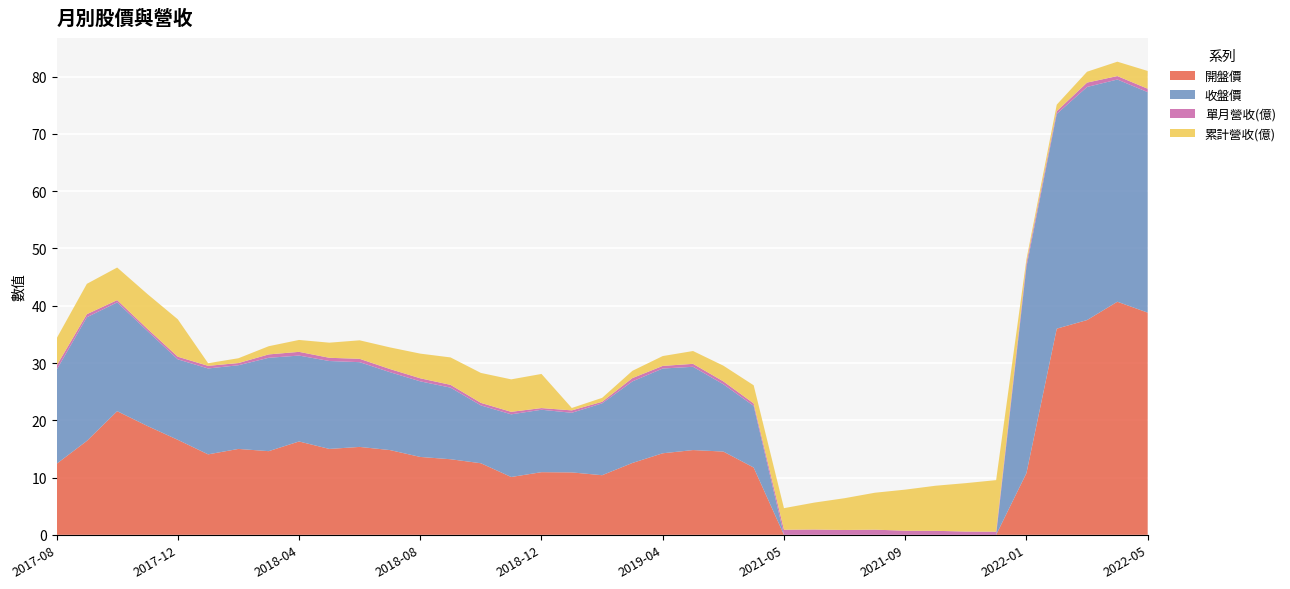

Reading right to left, transcribe all the data shown in this chart.

開盤價: 2022-05=38.8	2022-04=40.7	2022-03=37.5	2022-02=36.0	2022-01=10.8	2021-12=0.0	2021-11=0.0	2021-10=0.0	2021-09=0.0	2021-08=0.0	2021-07=0.0	2021-06=0.0	2021-05=0.0	2019-07=11.8	2019-06=14.5	2019-05=14.8	2019-04=14.2	2019-03=12.6	2019-02=10.4	2019-01=10.9	2018-12=10.9	2018-11=10.1	2018-10=12.5	2018-09=13.2	2018-08=13.6	2018-07=14.8	2018-06=15.3	2018-05=15.0	2018-04=16.3	2018-03=14.6	2018-02=15.0	2018-01=14.1	2017-12=16.6	2017-11=19.0	2017-10=21.6	2017-09=16.4	2017-08=12.4
收盤價: 2022-05=38.5	2022-04=38.8	2022-03=40.7	2022-02=37.5	2022-01=36.0	2021-12=0.0	2021-11=0.0	2021-10=0.0	2021-09=0.0	2021-08=0.0	2021-07=0.0	2021-06=0.0	2021-05=0.0	2019-07=10.8	2019-06=11.8	2019-05=14.5	2019-04=14.8	2019-03=14.2	2019-02=12.6	2019-01=10.4	2018-12=10.9	2018-11=10.9	2018-10=10.1	2018-09=12.5	2018-08=13.2	2018-07=13.6	2018-06=14.8	2018-05=15.3	2018-04=15.0	2018-03=16.3	2018-02=14.6	2018-01=15.0	2017-12=14.1	2017-11=16.6	2017-10=19.0	2017-09=21.6	2017-08=16.4
單月營收(億): 2022-05=0.6	2022-04=0.6	2022-03=0.8	2022-02=0.5	2022-01=0.7	2021-12=0.6	2021-11=0.6	2021-10=0.7	2021-09=0.7	2021-08=0.9	2021-07=0.8	2021-06=0.9	2021-05=0.9	2019-07=0.4	2019-06=0.5	2019-05=0.5	2019-04=0.5	2019-03=0.6	2019-02=0.3	2019-01=0.4	2018-12=0.3	2018-11=0.4	2018-10=0.4	2018-09=0.5	2018-08=0.5	2018-07=0.5	2018-06=0.6	2018-05=0.6	2018-04=0.6	2018-03=0.6	2018-02=0.4	2018-01=0.5	2017-12=0.5	2017-11=0.4	2017-10=0.4	2017-09=0.5	2017-08=0.7
累計營收(億): 2022-05=3.1	2022-04=2.5	2022-03=1.9	2022-02=1.1	2022-01=0.7	2021-12=9.0	2021-11=8.4	2021-10=7.9	2021-09=7.2	2021-08=6.5	2021-07=5.5	2021-06=4.7	2021-05=3.8	2019-07=3.2	2019-06=2.7	2019-05=2.2	2019-04=1.7	2019-03=1.3	2019-02=0.7	2019-01=0.4	2018-12=6.0	2018-11=5.7	2018-10=5.2	2018-09=4.8	2018-08=4.3	2018-07=3.8	2018-06=3.2	2018-05=2.6	2018-04=2.1	2018-03=1.4	2018-02=0.8	2018-01=0.5	2017-12=6.5	2017-11=6.1	2017-10=5.7	2017-09=5.3	2017-08=4.8